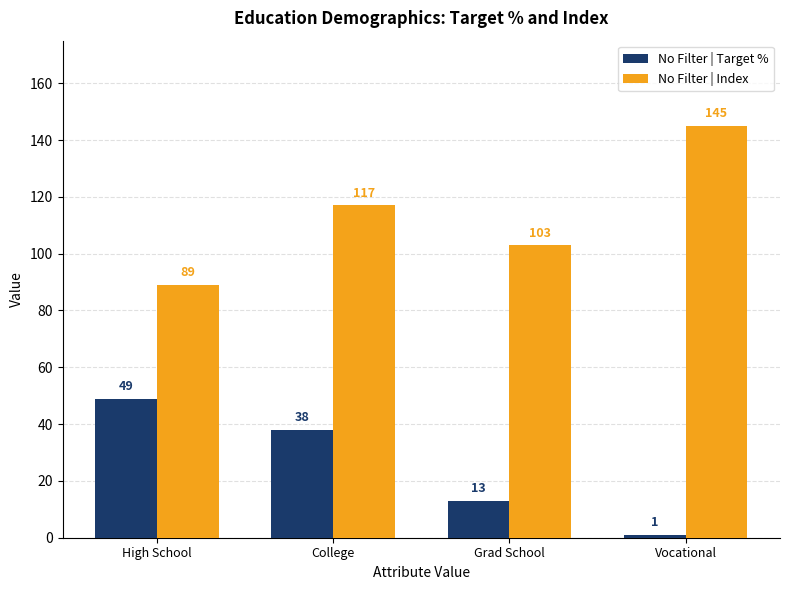

At which label is No Filter | Target % closest to 25?

Grad School